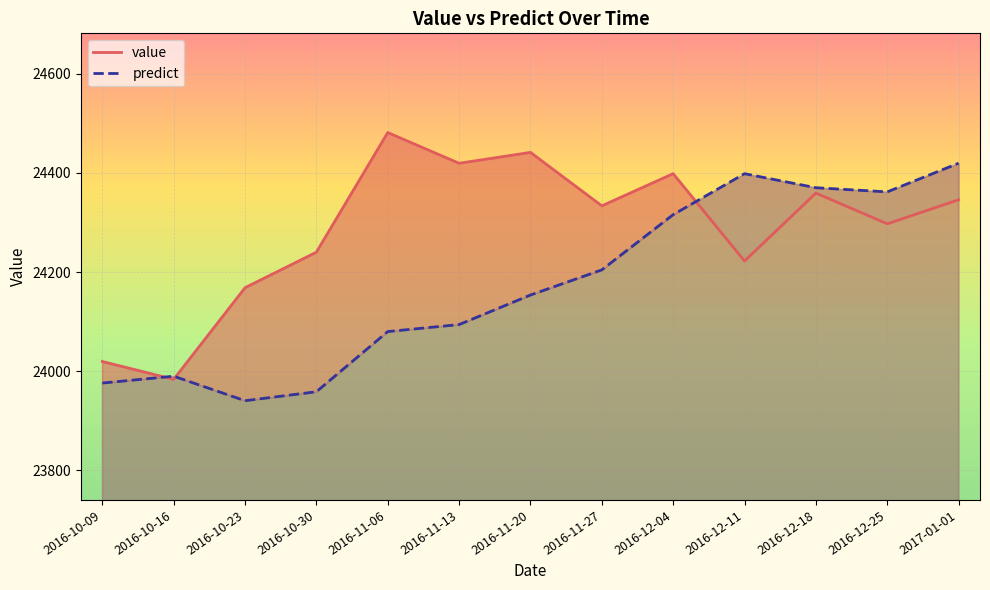

Does the chart display data point markers on the line(s)?

No